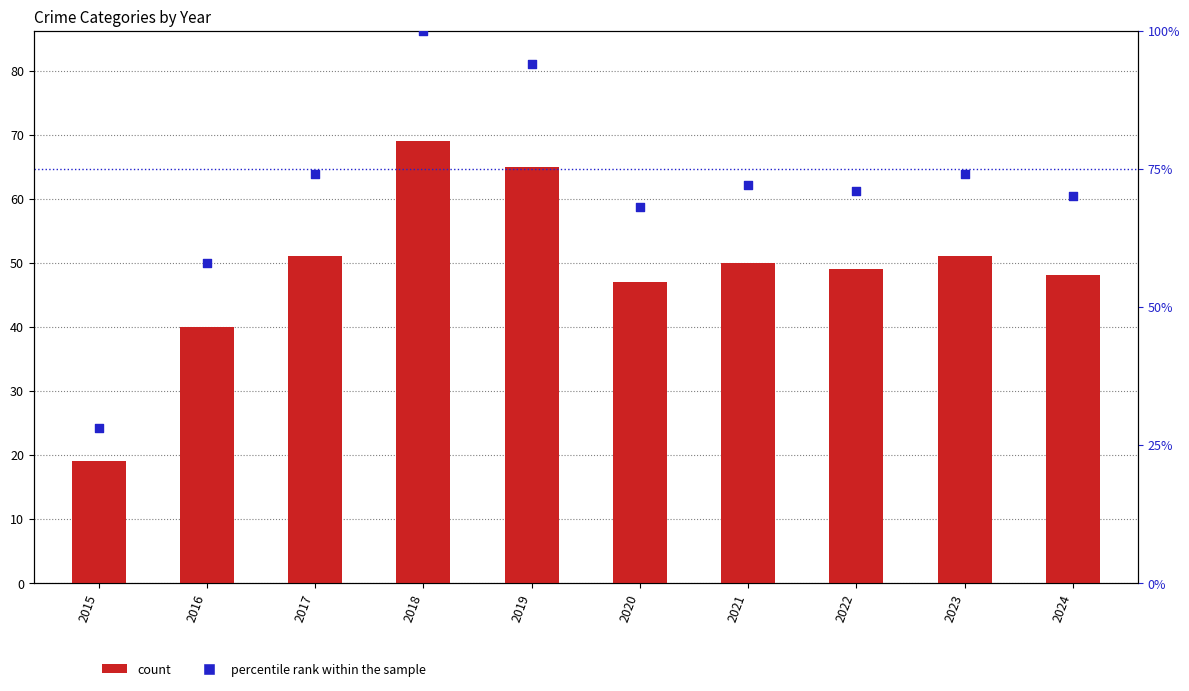

At how many categories does at least one series exceed 94?

2